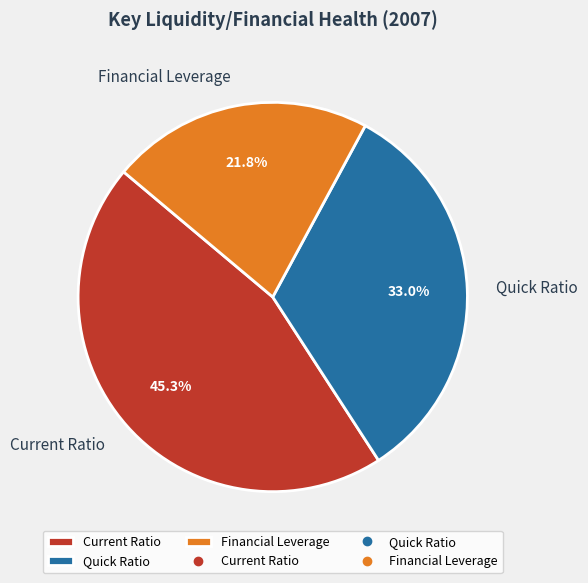

What portion of the pie excludes Quick Ratio?

67.0%